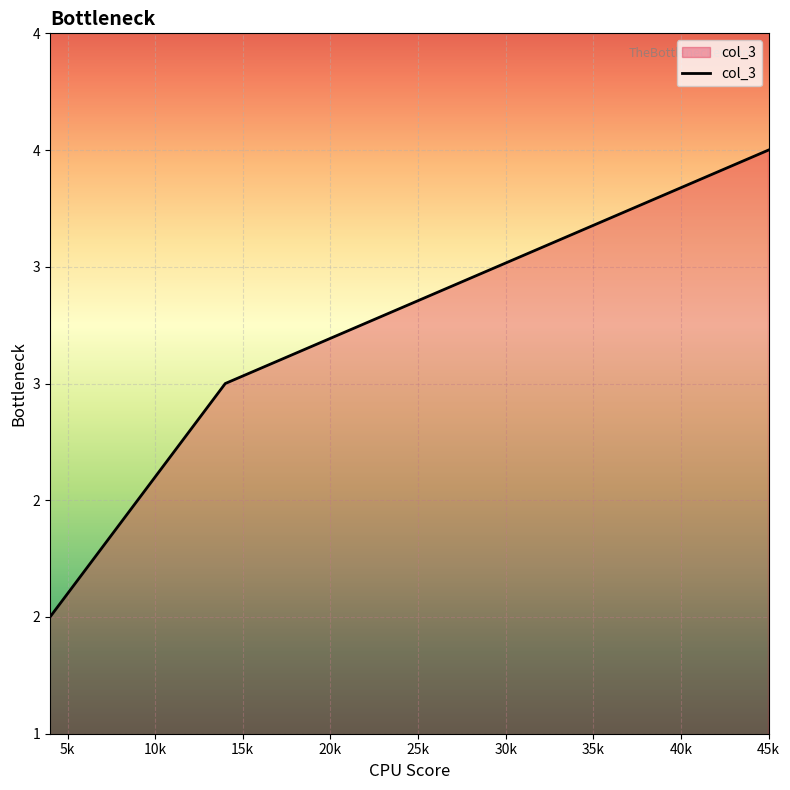

Does the chart display data point markers on the line(s)?

No